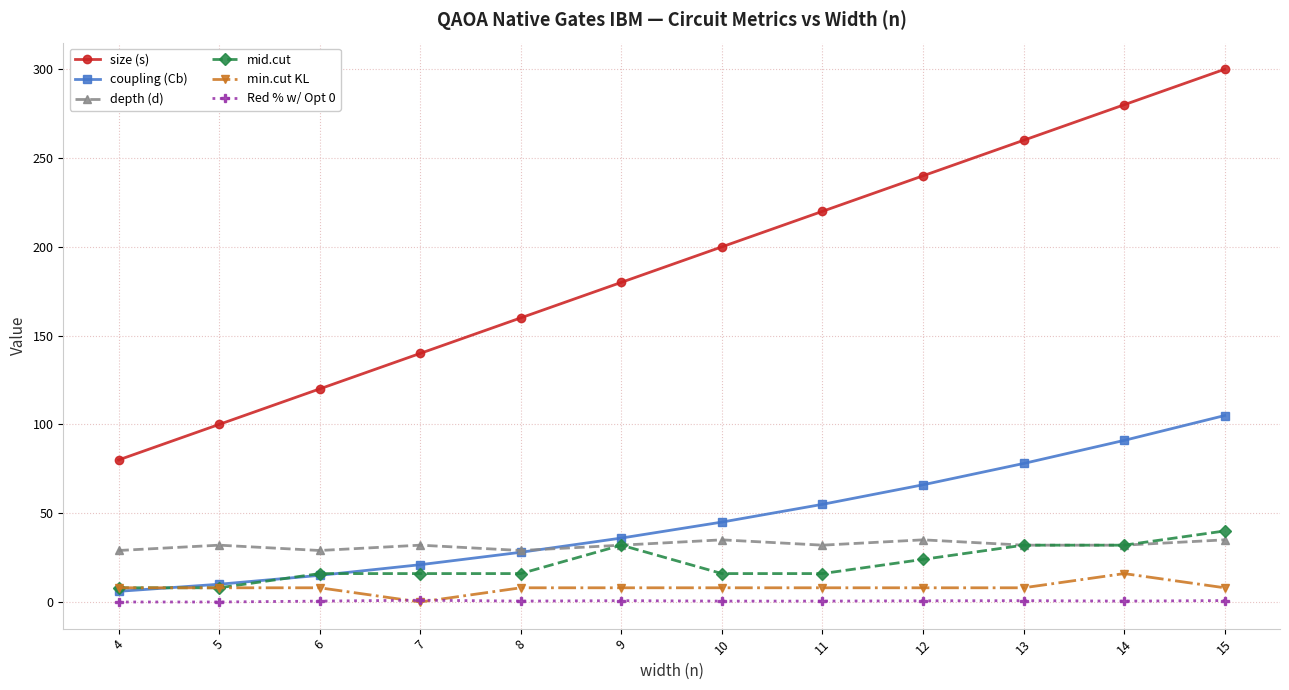

What are all the series names shown in the legend?

size (s), coupling (Cb), depth (d), mid.cut, min.cut KL, Red % w/ Opt 0